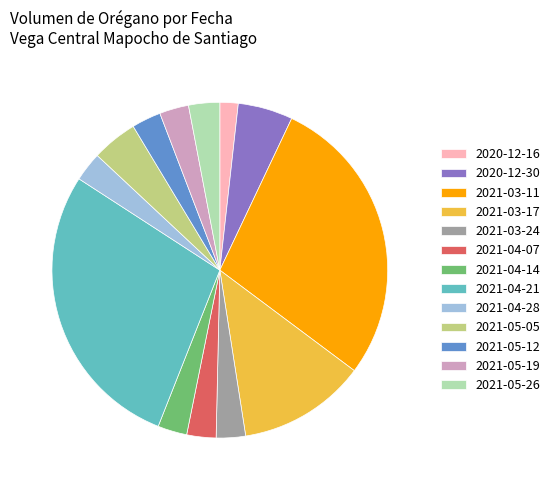

Count the number of slices in the pie.

13